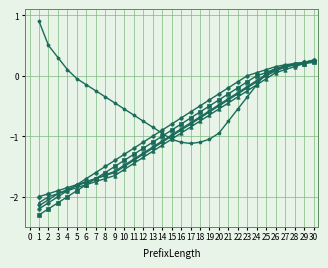

What is the smallest value displayed?

-2.3